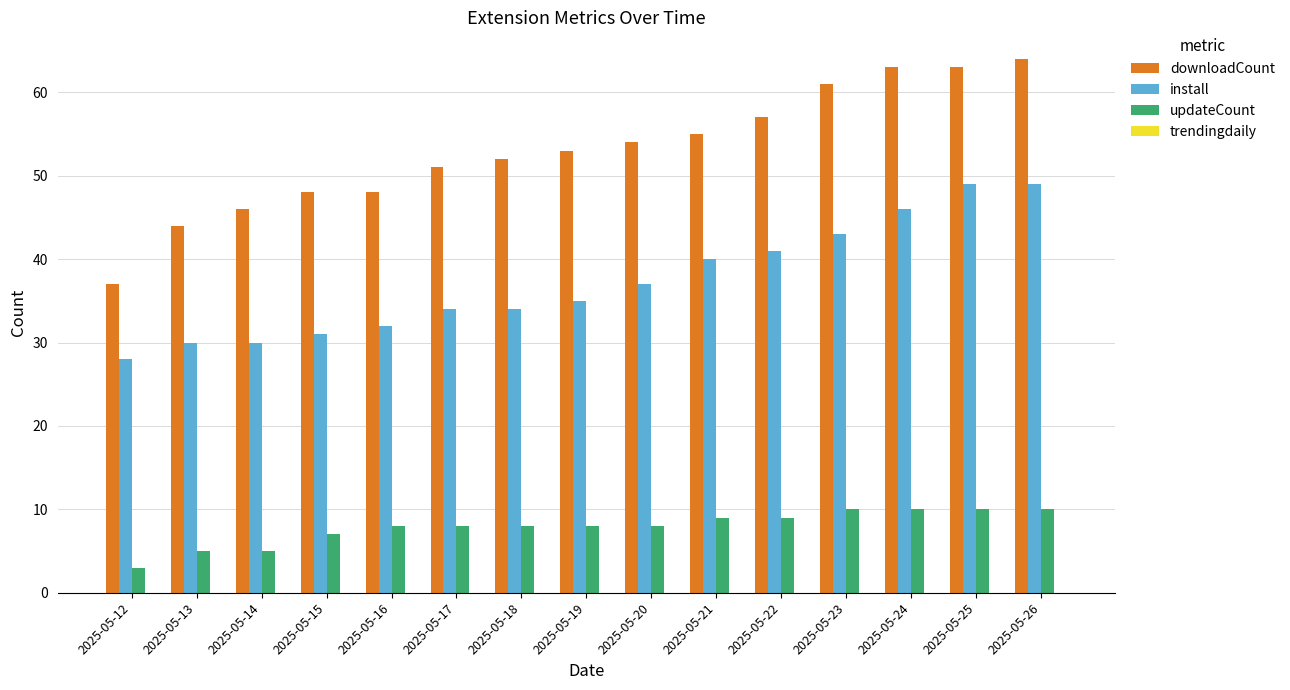

What is the value of the updateCount bar at the 9th from the left?

8